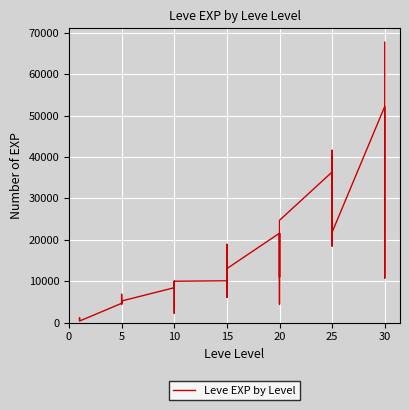

Read the value at 0, to the nearest 10.

630